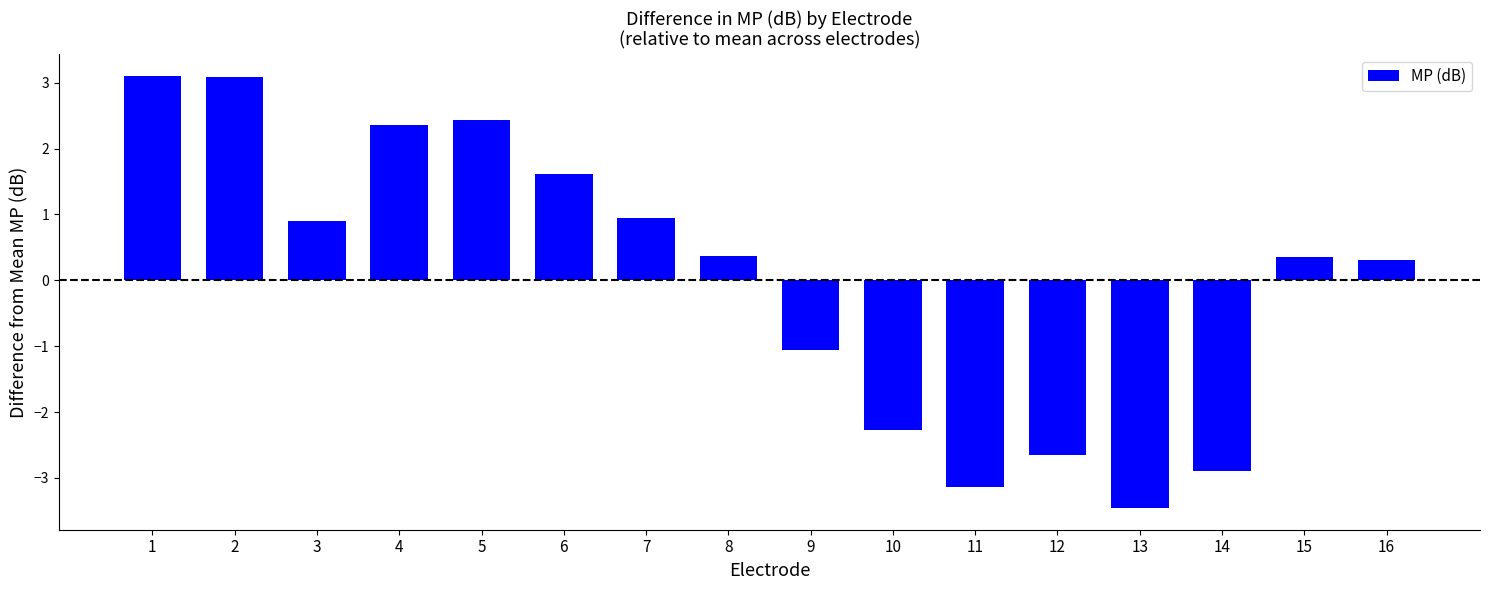

Read the value at 5.

2.4